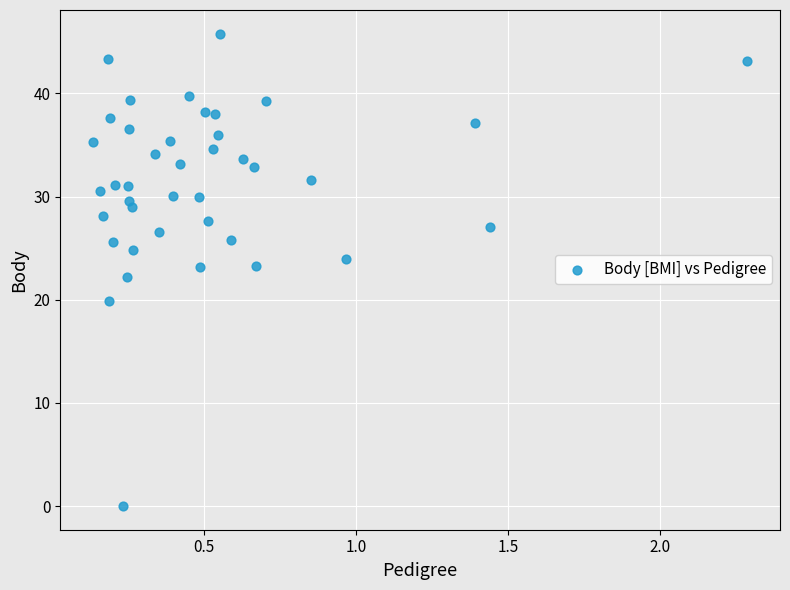

What is the range of X values (max minus min)?

2.2